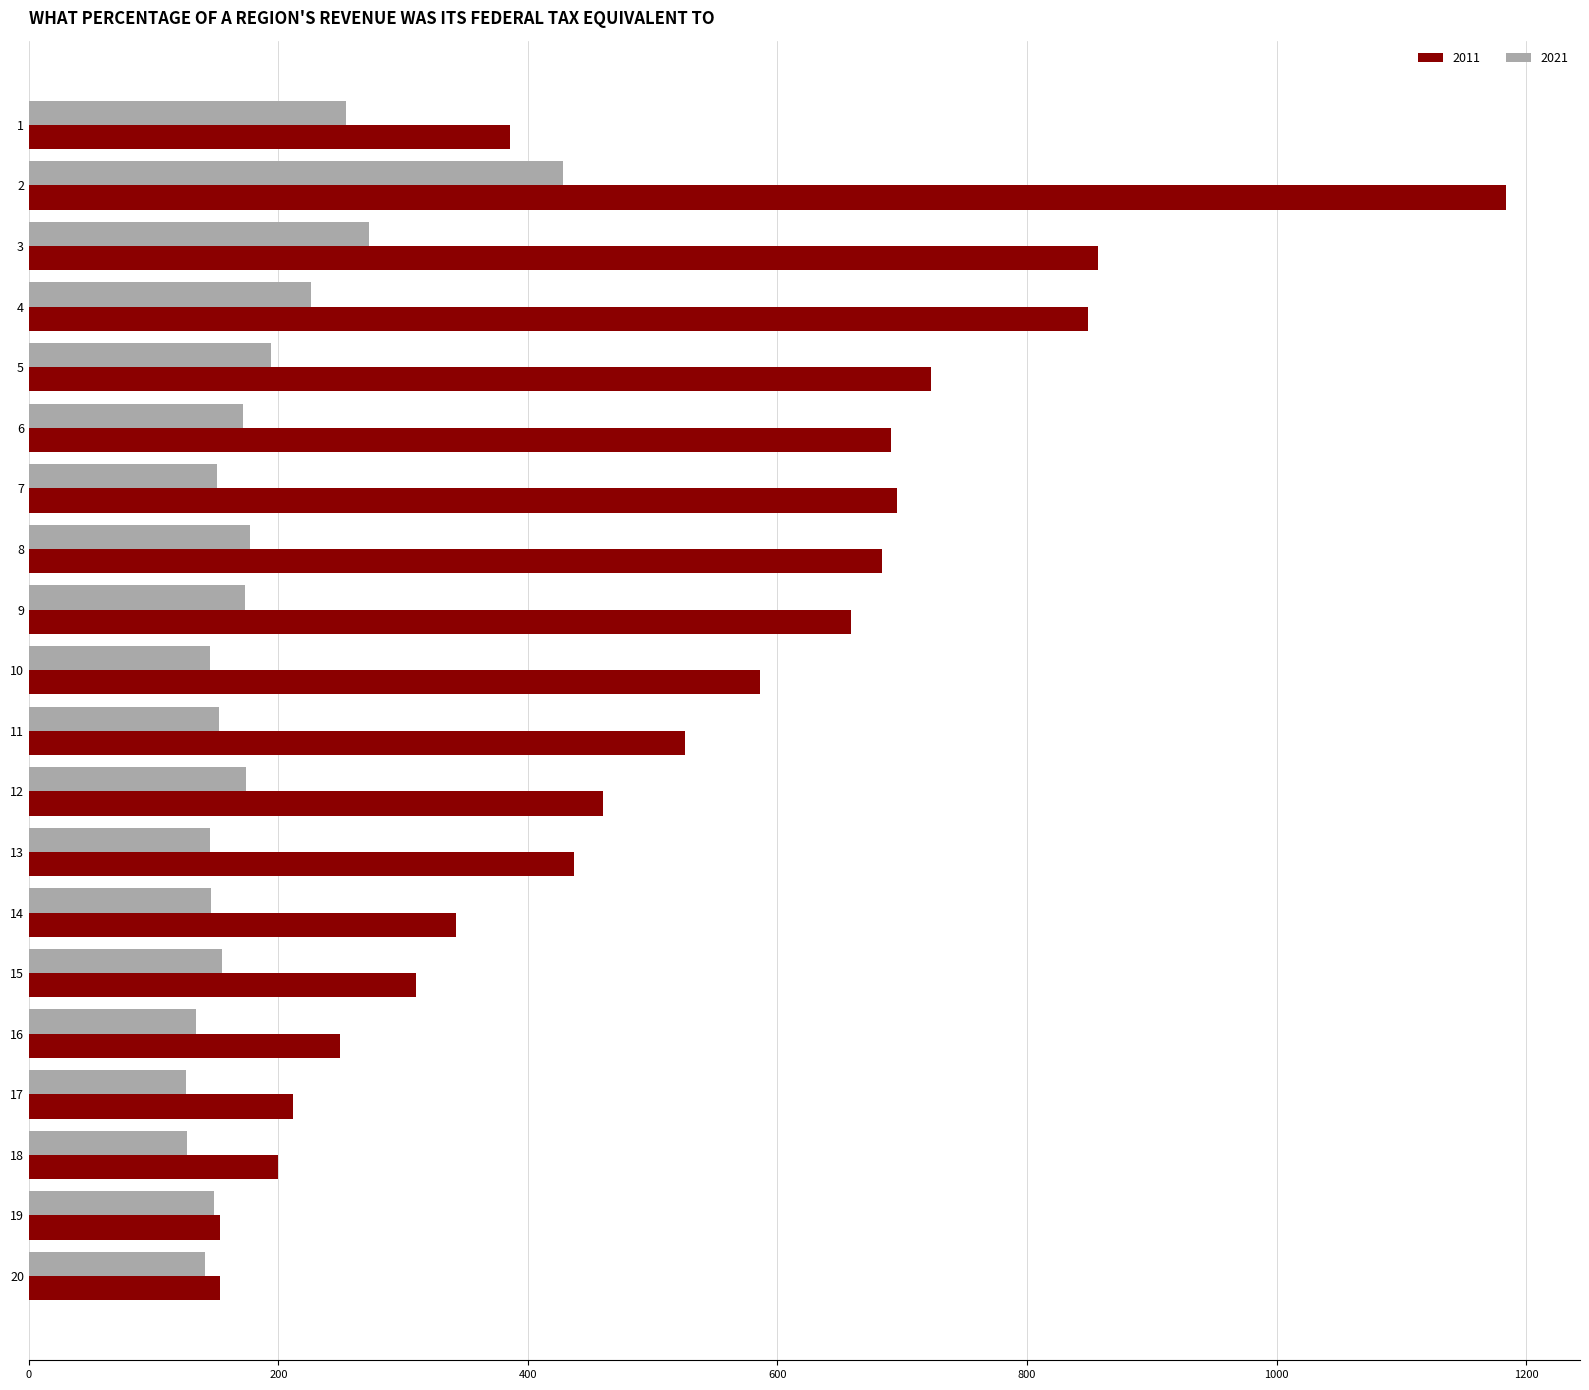

Which series has the largest range (max minus min)?

2011